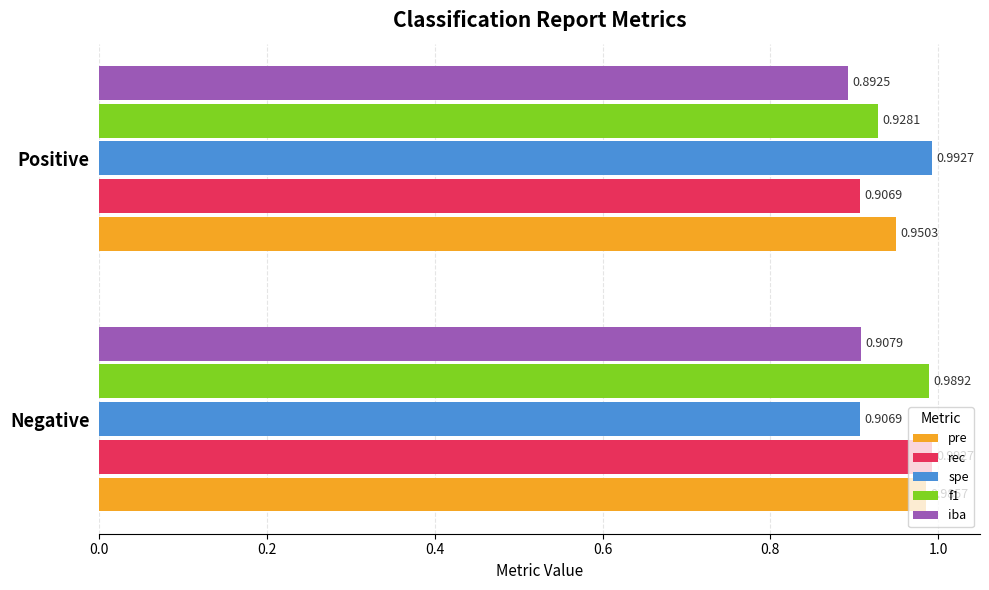

At which label is rec closest to 0?

Positive